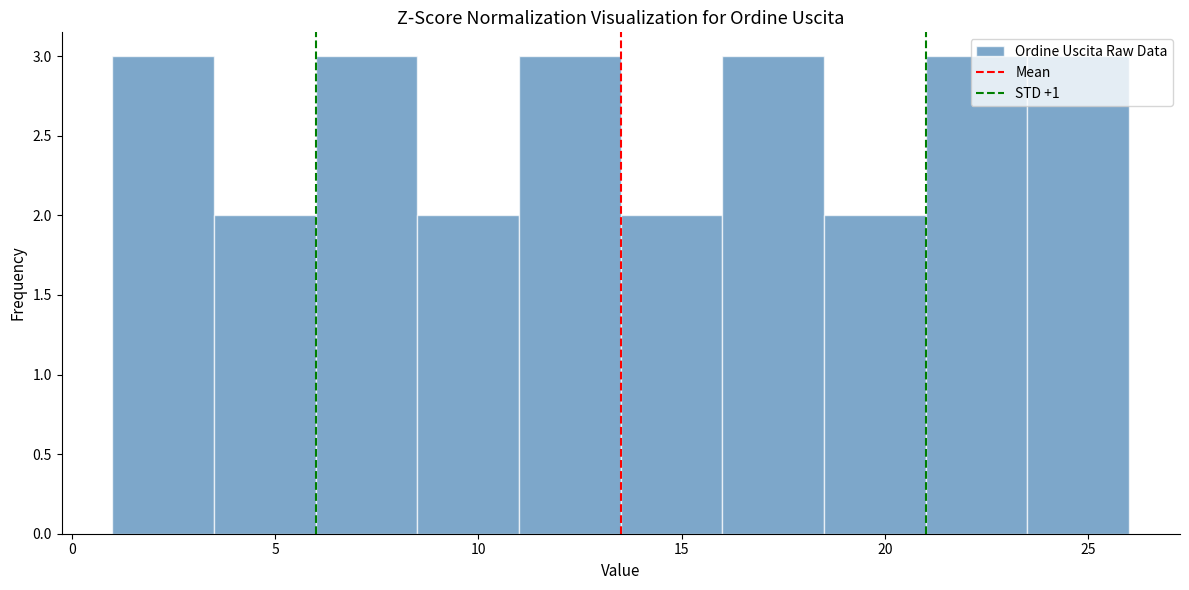

How tall is the bar that spans 23.5 to 26.0 on the x-axis? The values are not printed on the chart, so give them approximately, as read against the axis.

3